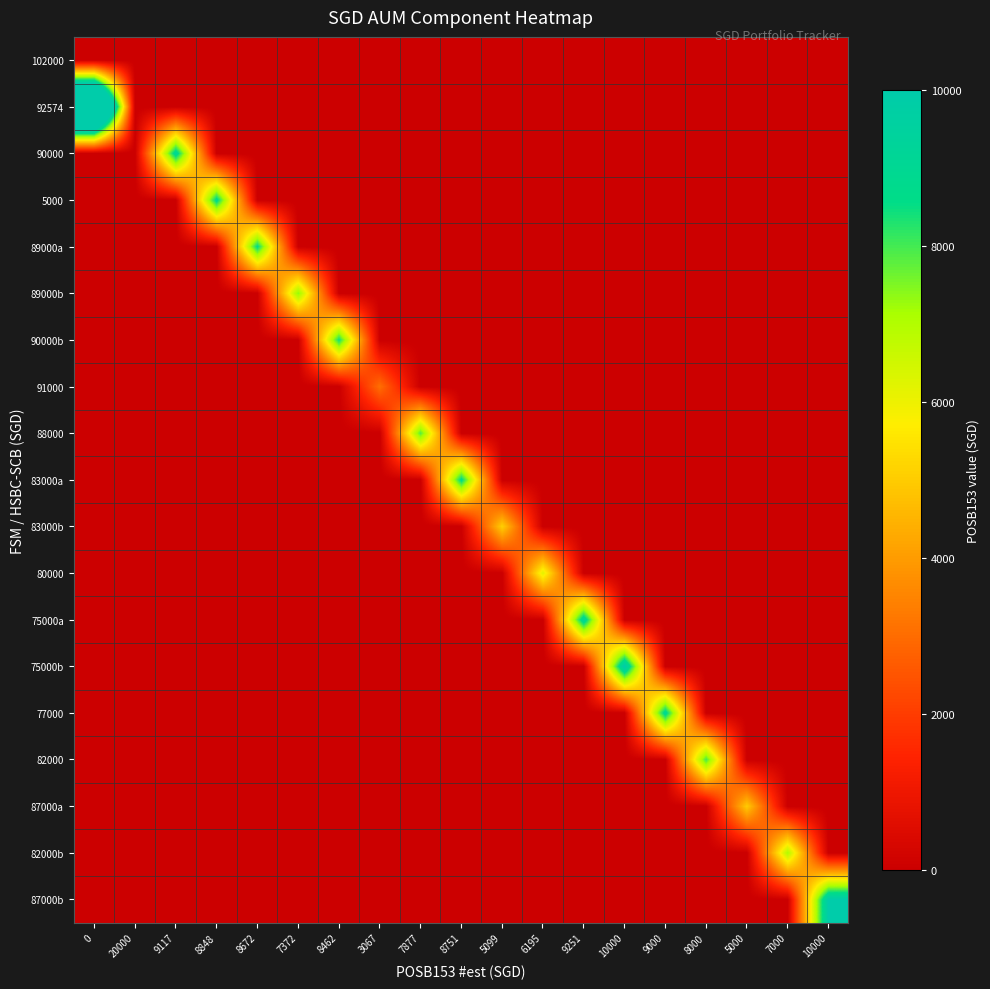

Reading left to right, extract all data points from this chart.

102000: 0=0	20000=0	9117=0	8848=0	8672=0	7372=0	8462=0	3067=0	7877=0	8751=0	5099=0	6195=0	9251=0	10000=0	9000=0	8000=0	5000=0	7000=0	10000=0
92574: 0=20000	20000=0	9117=0	8848=0	8672=0	7372=0	8462=0	3067=0	7877=0	8751=0	5099=0	6195=0	9251=0	10000=0	9000=0	8000=0	5000=0	7000=0	10000=0
90000: 0=0	20000=0	9117=9117	8848=0	8672=0	7372=0	8462=0	3067=0	7877=0	8751=0	5099=0	6195=0	9251=0	10000=0	9000=0	8000=0	5000=0	7000=0	10000=0
5000: 0=0	20000=0	9117=0	8848=8848	8672=0	7372=0	8462=0	3067=0	7877=0	8751=0	5099=0	6195=0	9251=0	10000=0	9000=0	8000=0	5000=0	7000=0	10000=0
89000a: 0=0	20000=0	9117=0	8848=0	8672=8672	7372=0	8462=0	3067=0	7877=0	8751=0	5099=0	6195=0	9251=0	10000=0	9000=0	8000=0	5000=0	7000=0	10000=0
89000b: 0=0	20000=0	9117=0	8848=0	8672=0	7372=7372	8462=0	3067=0	7877=0	8751=0	5099=0	6195=0	9251=0	10000=0	9000=0	8000=0	5000=0	7000=0	10000=0
90000b: 0=0	20000=0	9117=0	8848=0	8672=0	7372=0	8462=8462	3067=0	7877=0	8751=0	5099=0	6195=0	9251=0	10000=0	9000=0	8000=0	5000=0	7000=0	10000=0
91000: 0=0	20000=0	9117=0	8848=0	8672=0	7372=0	8462=0	3067=3067	7877=0	8751=0	5099=0	6195=0	9251=0	10000=0	9000=0	8000=0	5000=0	7000=0	10000=0
88000: 0=0	20000=0	9117=0	8848=0	8672=0	7372=0	8462=0	3067=0	7877=7877	8751=0	5099=0	6195=0	9251=0	10000=0	9000=0	8000=0	5000=0	7000=0	10000=0
83000a: 0=0	20000=0	9117=0	8848=0	8672=0	7372=0	8462=0	3067=0	7877=0	8751=8751	5099=0	6195=0	9251=0	10000=0	9000=0	8000=0	5000=0	7000=0	10000=0
83000b: 0=0	20000=0	9117=0	8848=0	8672=0	7372=0	8462=0	3067=0	7877=0	8751=0	5099=5099	6195=0	9251=0	10000=0	9000=0	8000=0	5000=0	7000=0	10000=0
80000: 0=0	20000=0	9117=0	8848=0	8672=0	7372=0	8462=0	3067=0	7877=0	8751=0	5099=0	6195=6195	9251=0	10000=0	9000=0	8000=0	5000=0	7000=0	10000=0
75000a: 0=0	20000=0	9117=0	8848=0	8672=0	7372=0	8462=0	3067=0	7877=0	8751=0	5099=0	6195=0	9251=9251	10000=0	9000=0	8000=0	5000=0	7000=0	10000=0
75000b: 0=0	20000=0	9117=0	8848=0	8672=0	7372=0	8462=0	3067=0	7877=0	8751=0	5099=0	6195=0	9251=0	10000=10000	9000=0	8000=0	5000=0	7000=0	10000=0
77000: 0=0	20000=0	9117=0	8848=0	8672=0	7372=0	8462=0	3067=0	7877=0	8751=0	5099=0	6195=0	9251=0	10000=0	9000=9000	8000=0	5000=0	7000=0	10000=0
82000: 0=0	20000=0	9117=0	8848=0	8672=0	7372=0	8462=0	3067=0	7877=0	8751=0	5099=0	6195=0	9251=0	10000=0	9000=0	8000=8000	5000=0	7000=0	10000=0
87000a: 0=0	20000=0	9117=0	8848=0	8672=0	7372=0	8462=0	3067=0	7877=0	8751=0	5099=0	6195=0	9251=0	10000=0	9000=0	8000=0	5000=5000	7000=0	10000=0
82000b: 0=0	20000=0	9117=0	8848=0	8672=0	7372=0	8462=0	3067=0	7877=0	8751=0	5099=0	6195=0	9251=0	10000=0	9000=0	8000=0	5000=0	7000=7000	10000=0
87000b: 0=0	20000=0	9117=0	8848=0	8672=0	7372=0	8462=0	3067=0	7877=0	8751=0	5099=0	6195=0	9251=0	10000=0	9000=0	8000=0	5000=0	7000=0	10000=10000